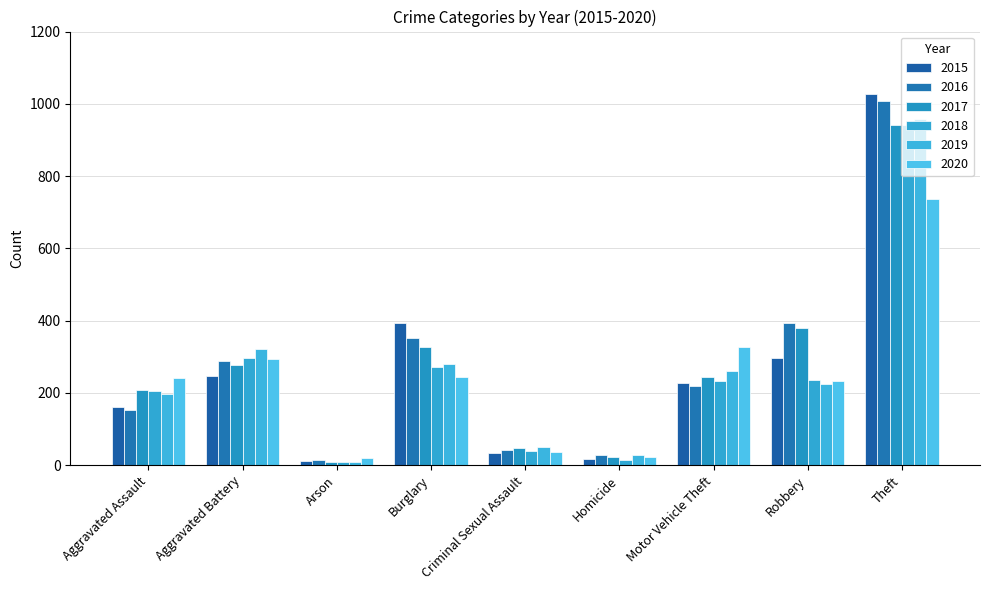

Between Arson and Burglary, which is larger?

Burglary